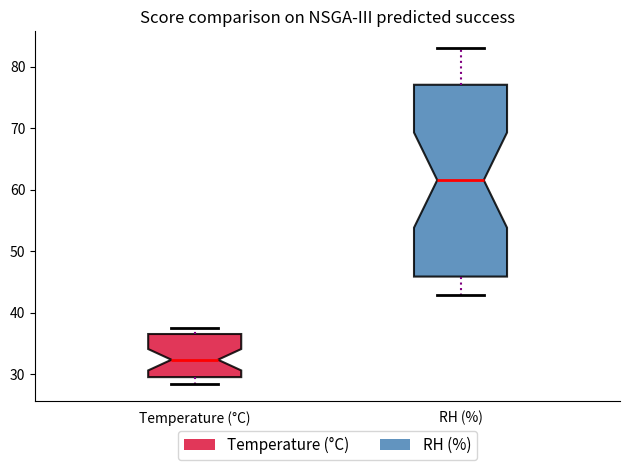

Reading left to right, read every box against the y-axis: the position of its median line, the range the box covers, and the ends of its whiskers. The values are not printed on the chart, so give them approximately, as read against the axis.

Temperature (°C): median 32, box 30 to 37, whiskers 28 to 38
RH (%): median 62, box 46 to 77, whiskers 43 to 83